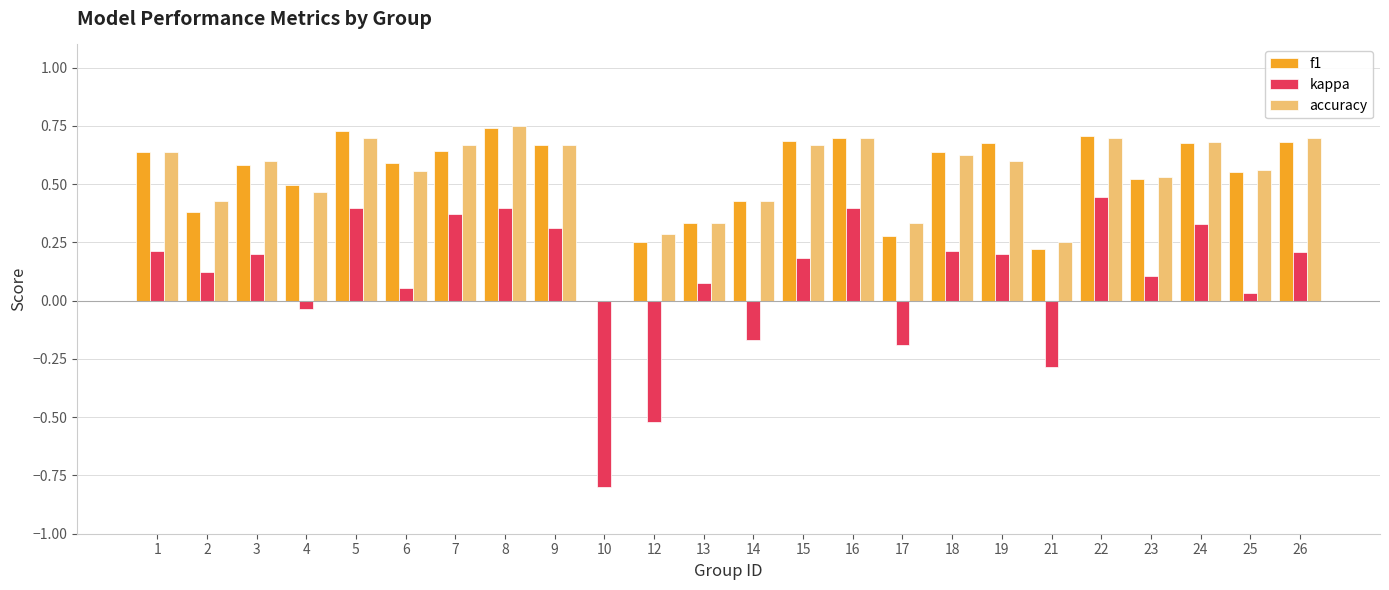

What is the difference between the kappa values at 6 and 10?

0.9